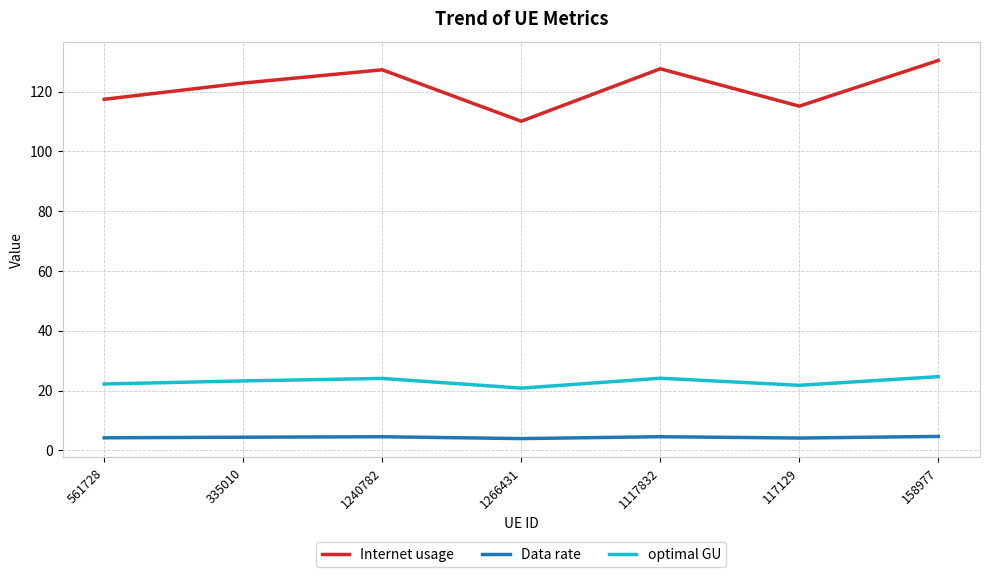

What position from the left is 1117832?

5